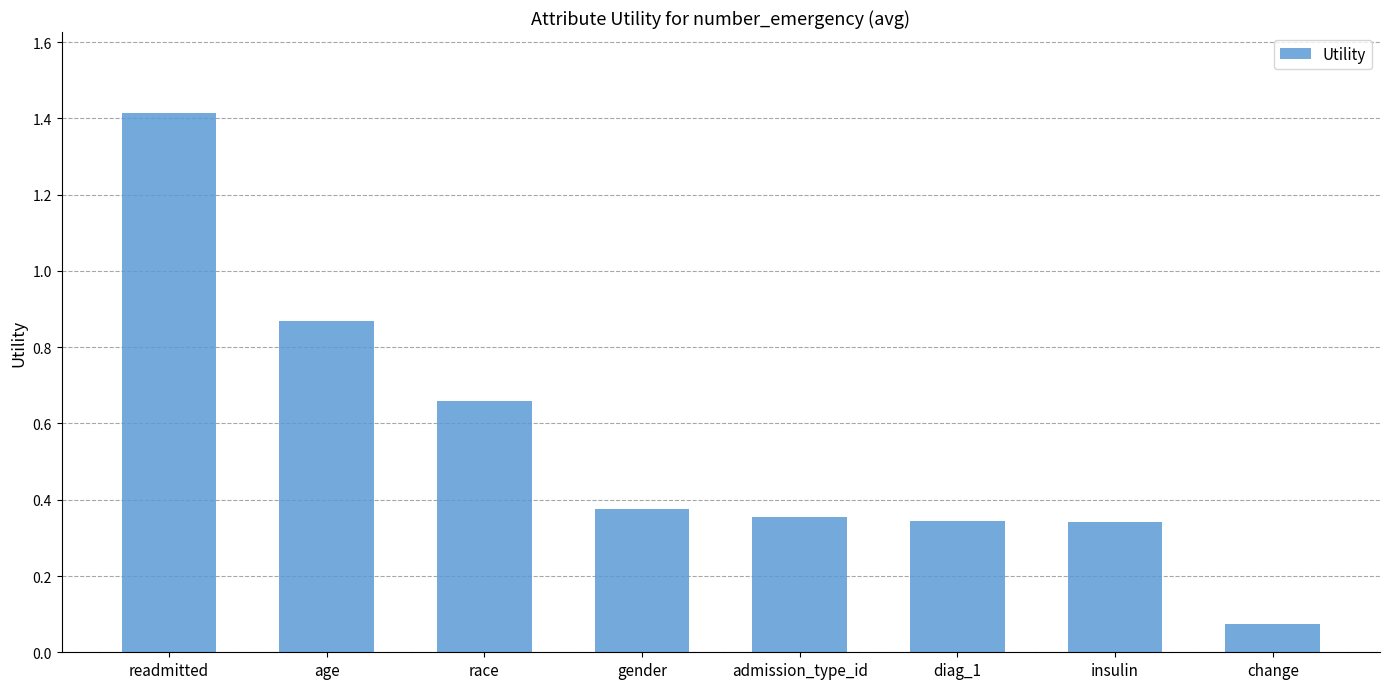

How many categories are shown in the chart?

8